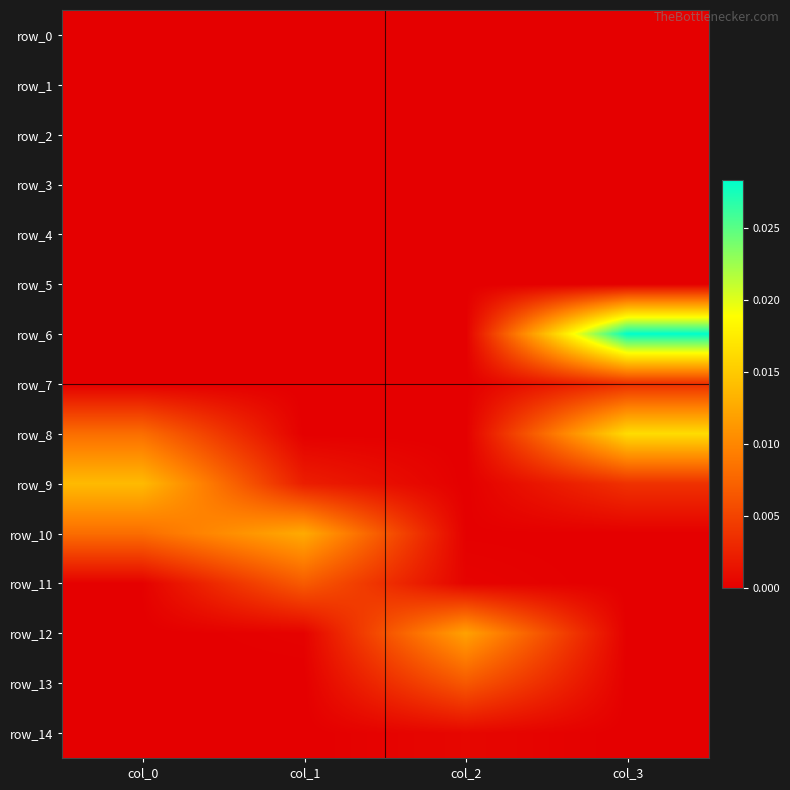

Which has a higher value, col_2 or col_3?

col_2